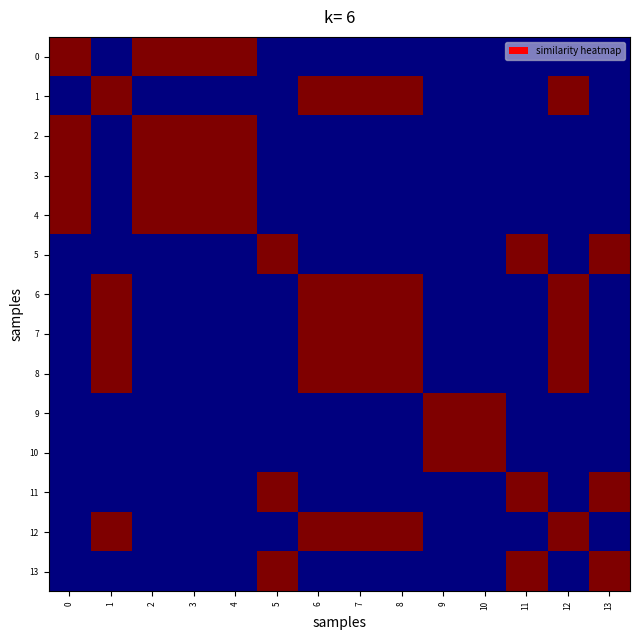

List the series in order of their peak value, highest first.

0, 1, 2, 3, 4, 5, 6, 7, 8, 9, 10, 11, 12, 13